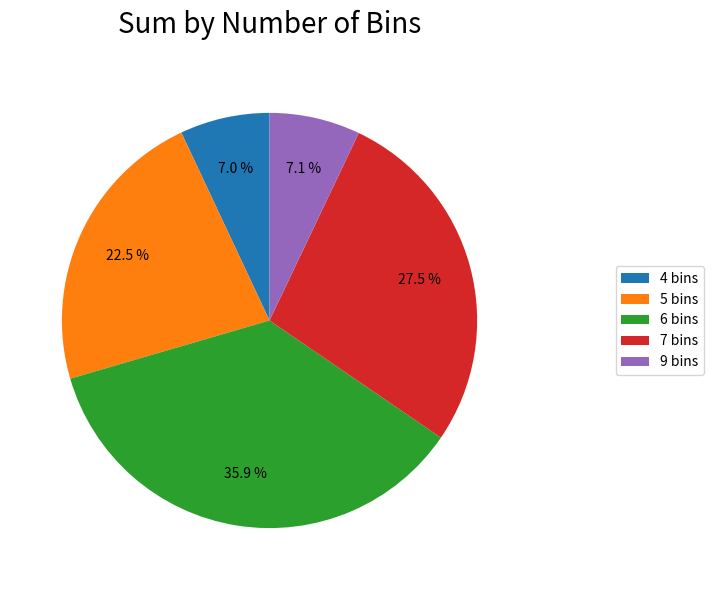

Which category has the biggest portion of the pie?

6 bins